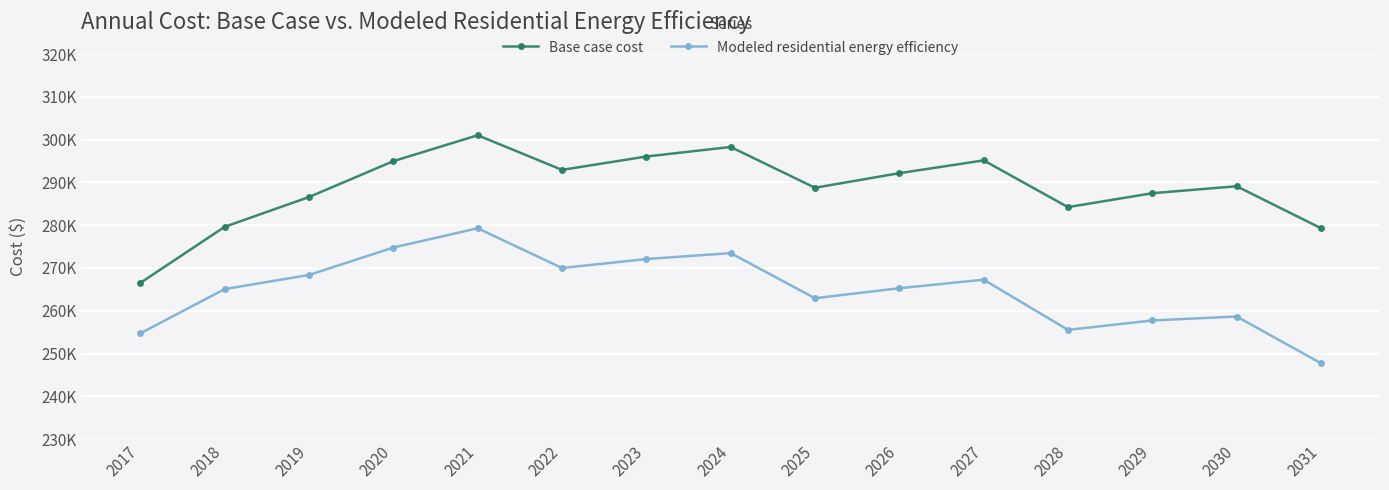

What is the value of the Base case cost point at the 9th from the left?

288737.8